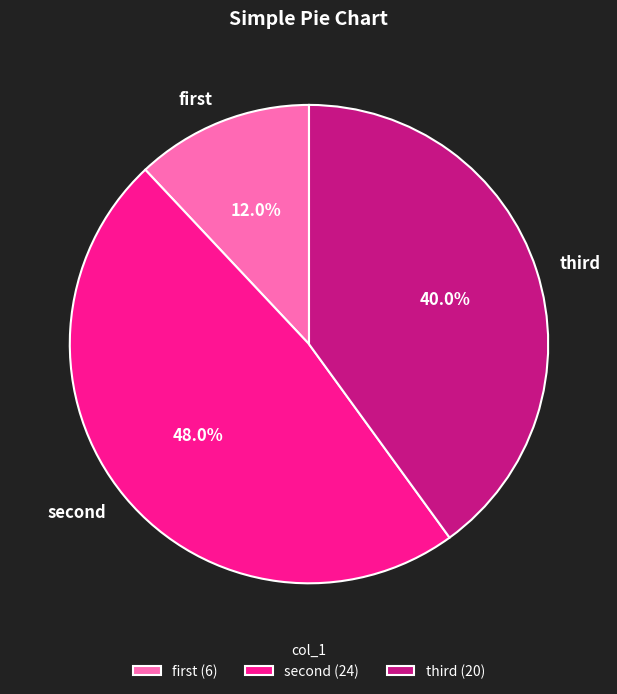

Rank the categories by value from highest to lowest.

second, third, first